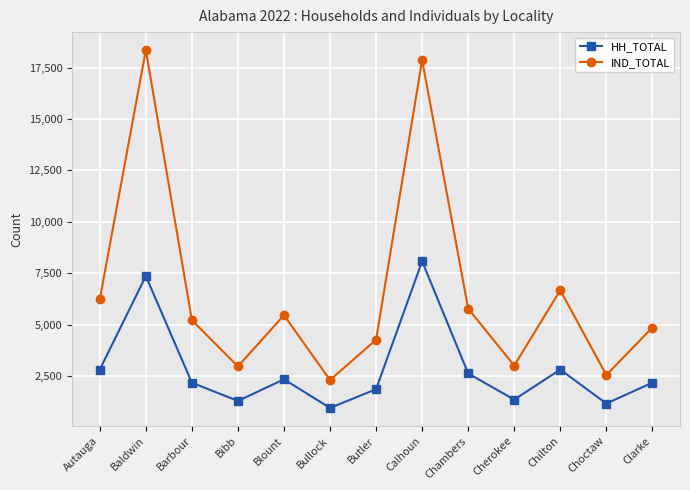

True or false: IND_TOTAL has a value of 10843 at Chilton.

False